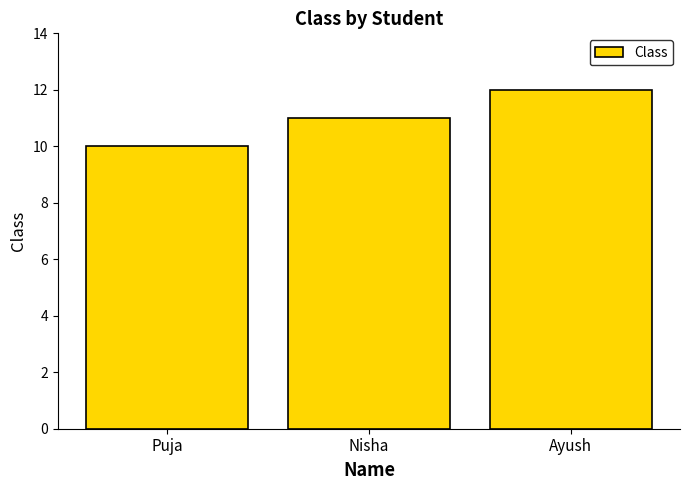

What position from the right is Ayush?

1